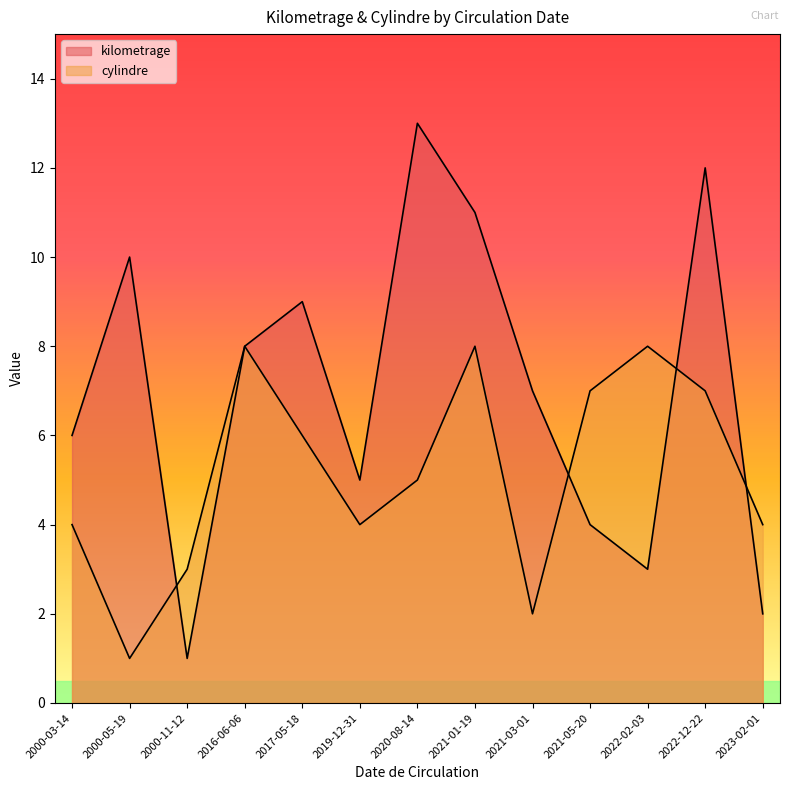

At which label does cylindre reach its peak?

2022-02-03